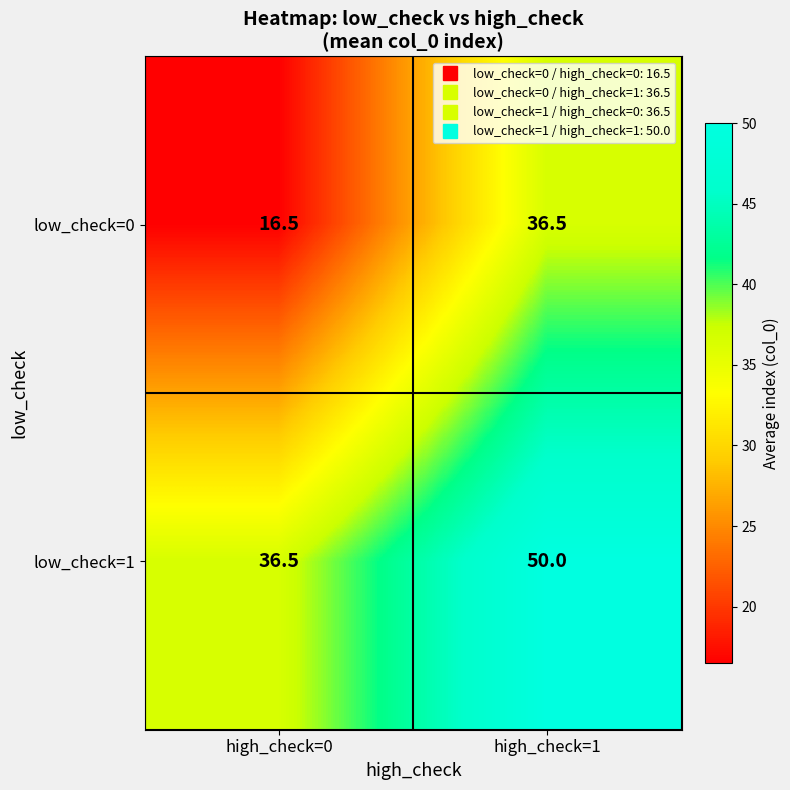

Which series has the largest range (max minus min)?

low_check=0